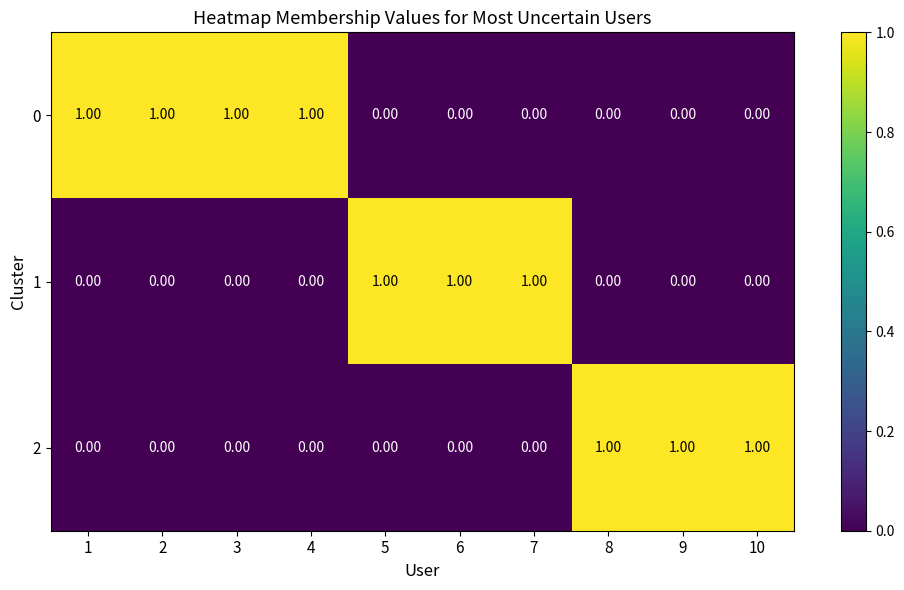

What is the sum of all 0 values?

4